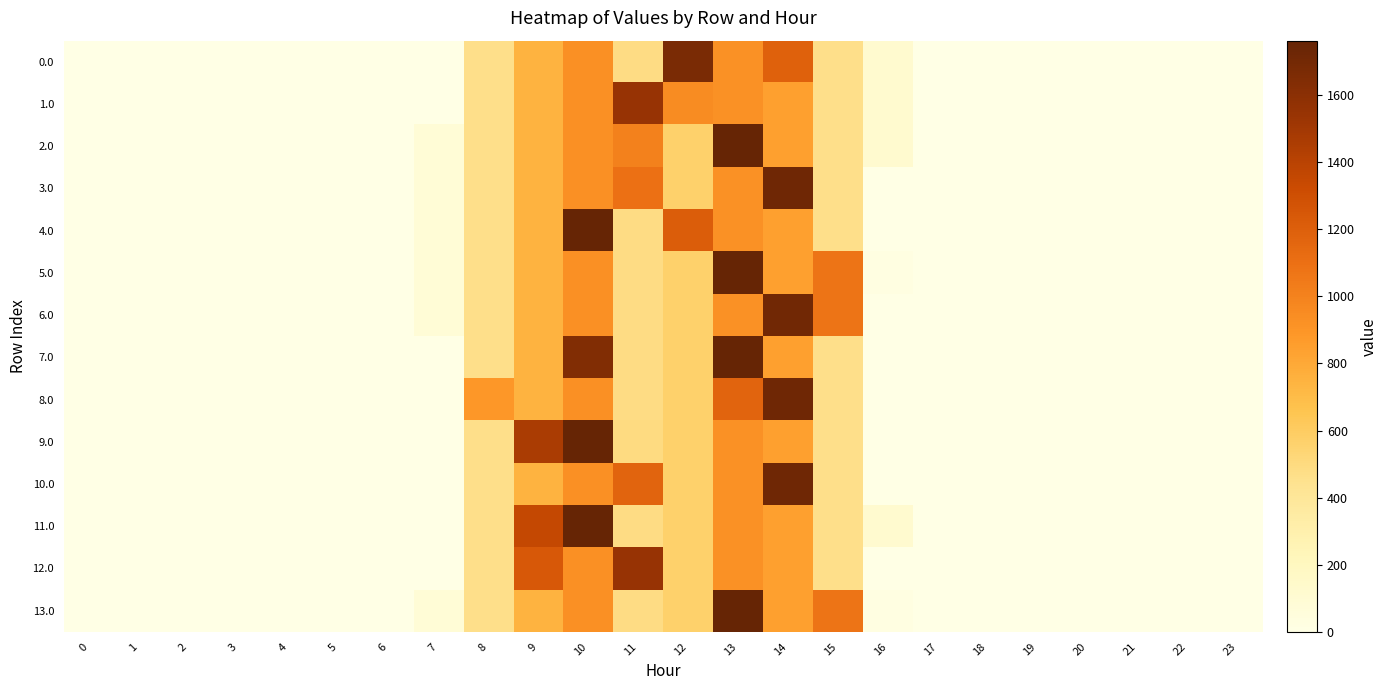

How many data points does each series have?

24